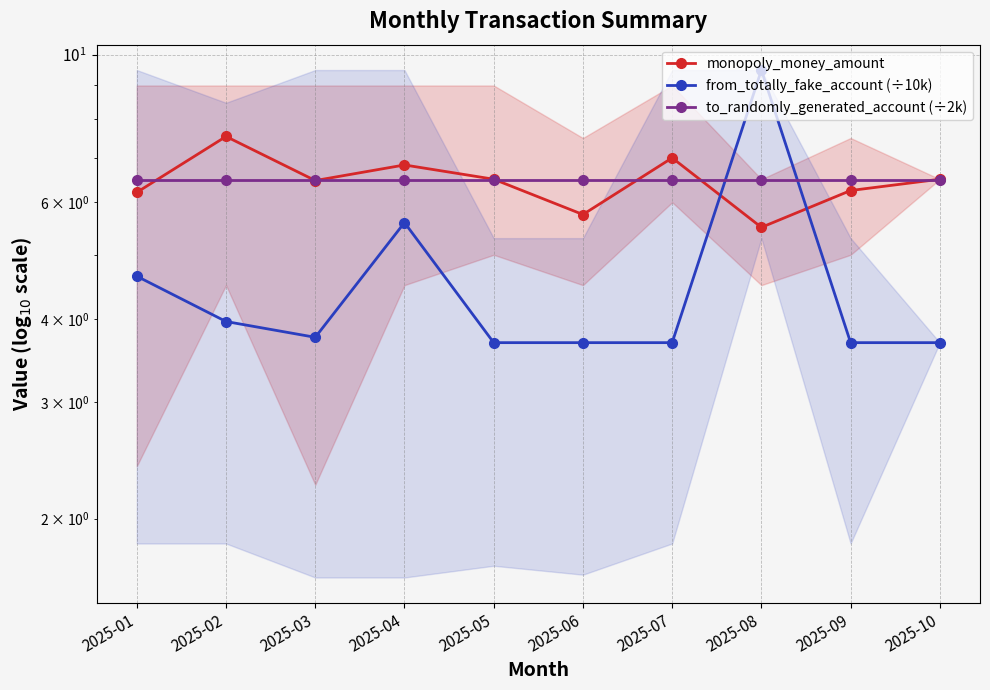

What is the greatest value displayed?

9.5